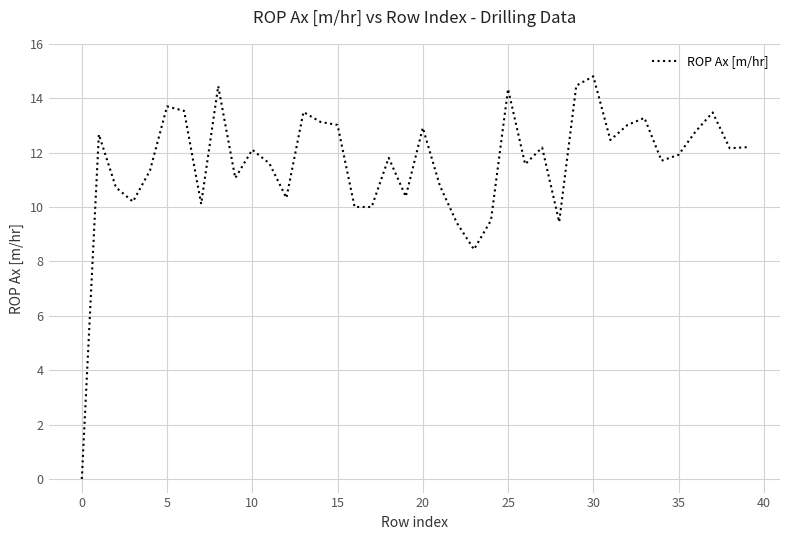

What is the difference between the maximum and minimum values?

14.8